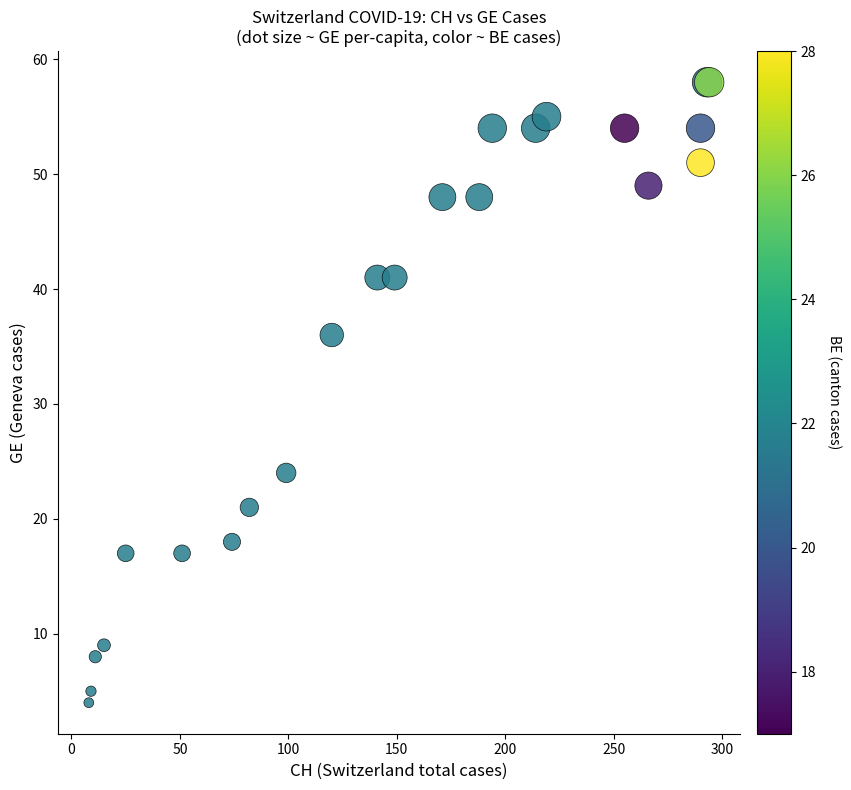

What Y value in the scatter plot is closest to 31?

36